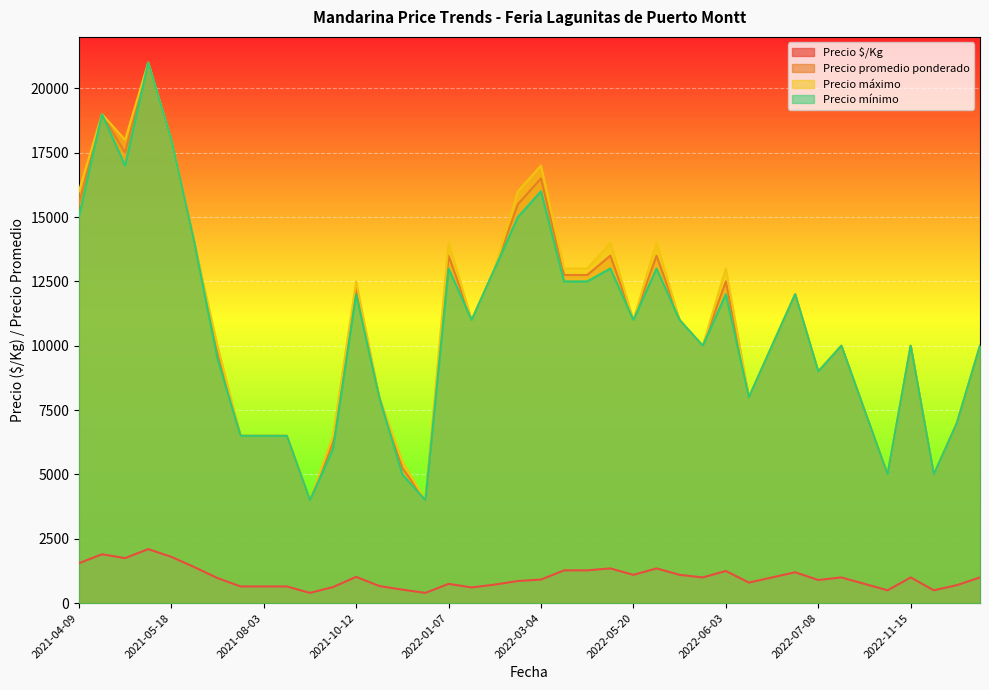

What is the lowest value of the Precio $/Kg series?

400